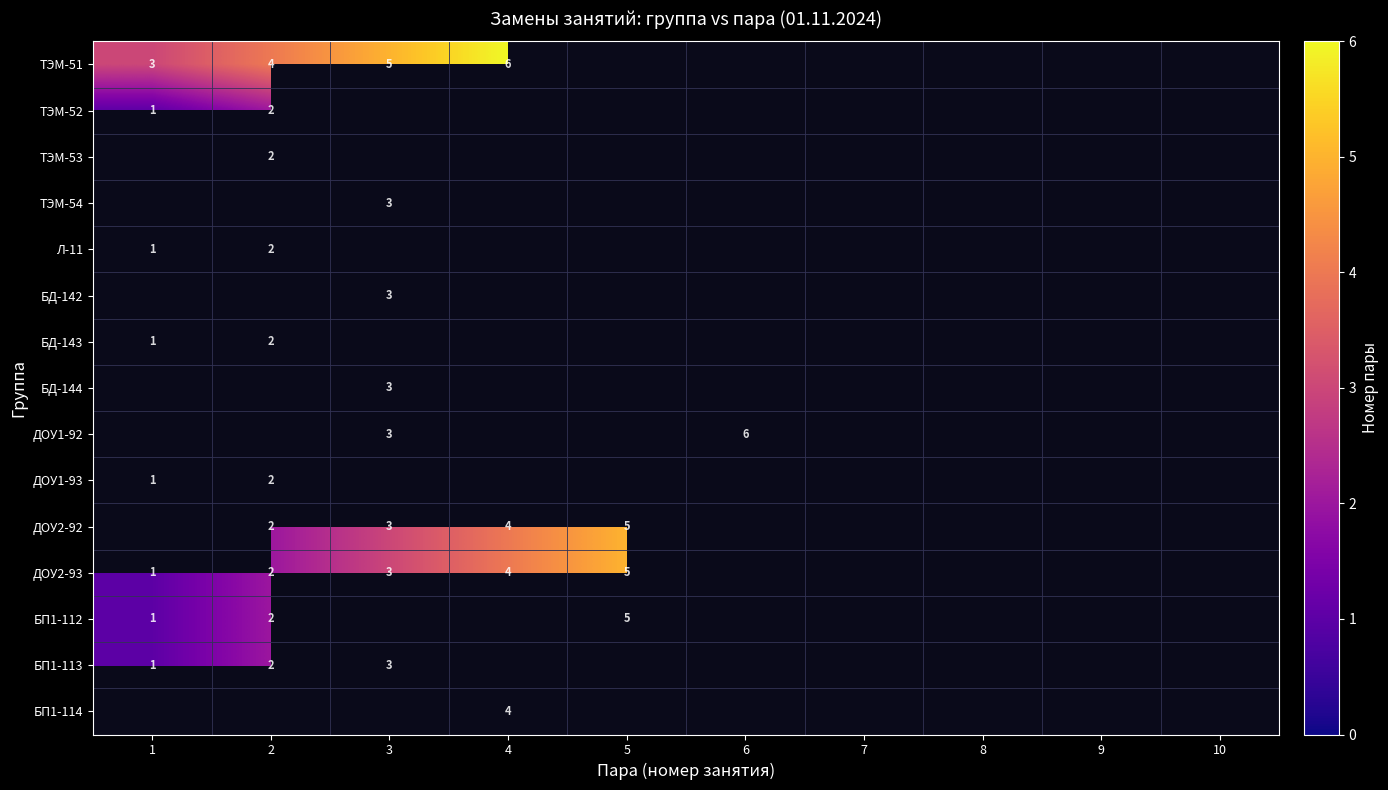

The value of ДОУ1-93 at 2 is 2. True or false?

True